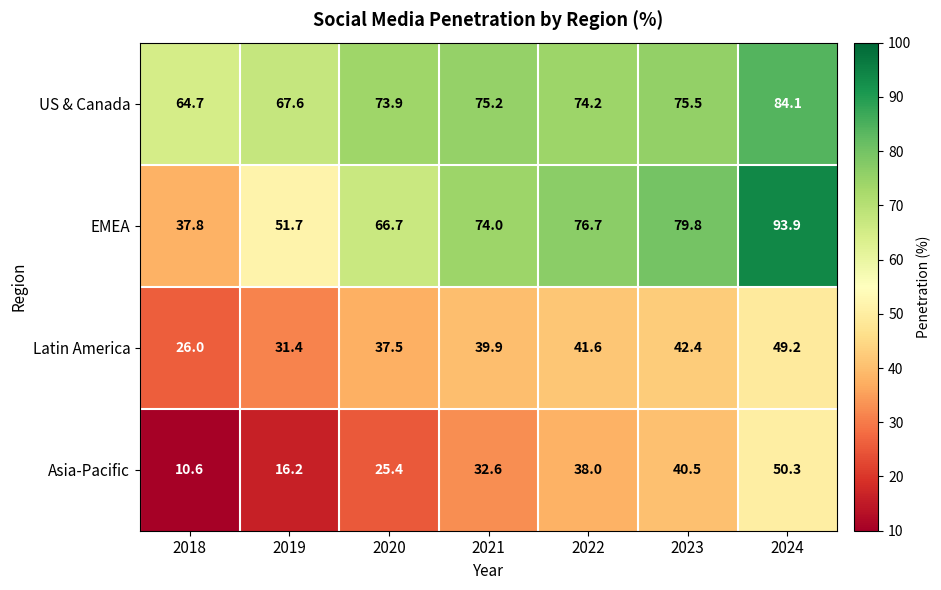

True or false: US & Canada has a value of 112.9 at 2024.

False